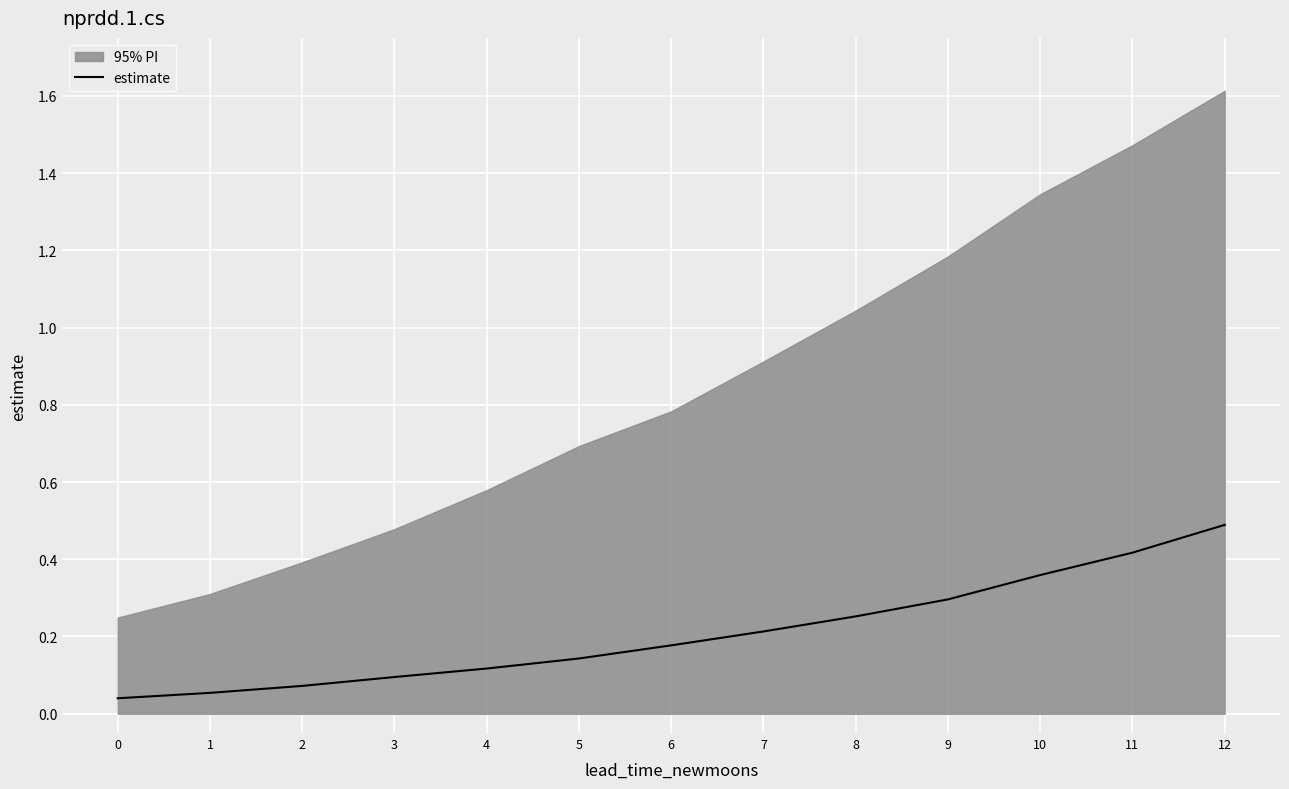

List the labels in order of value, largest first.

12, 11, 10, 9, 8, 7, 6, 5, 4, 3, 2, 1, 0